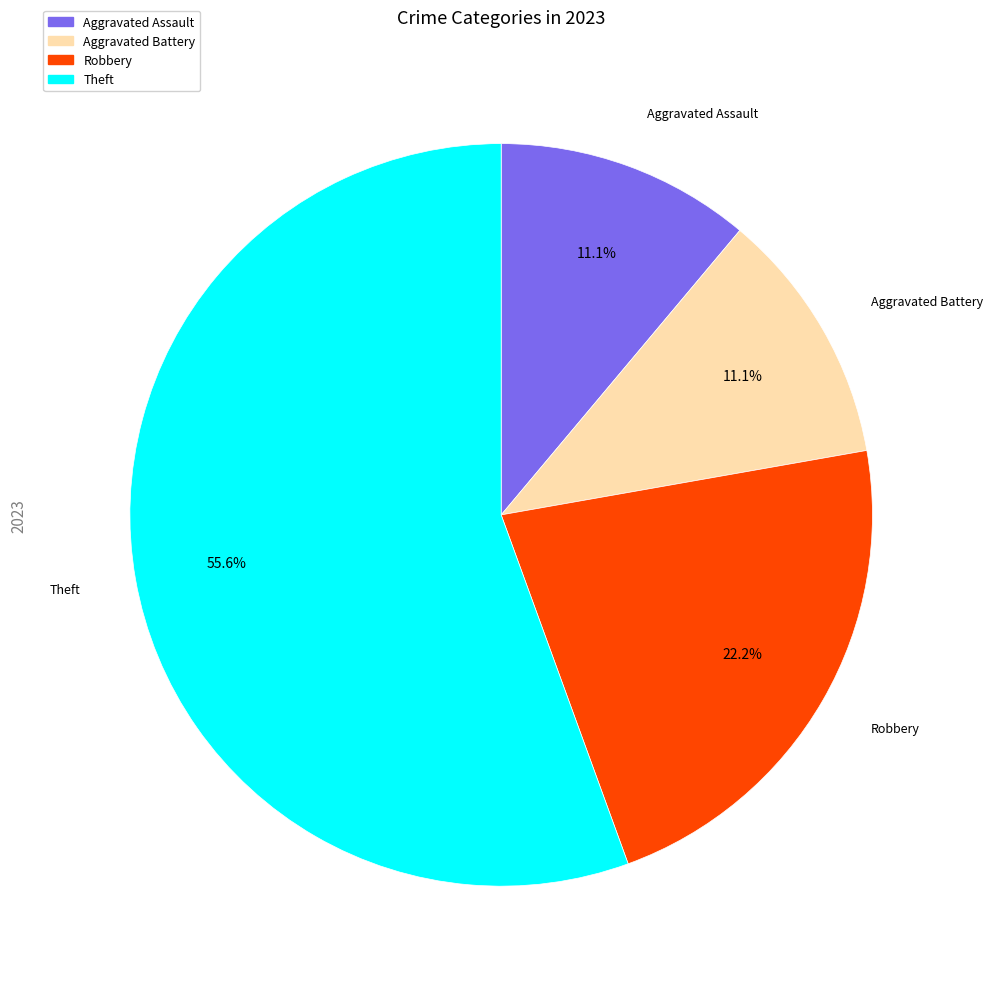

Which category has the biggest portion of the pie?

Theft